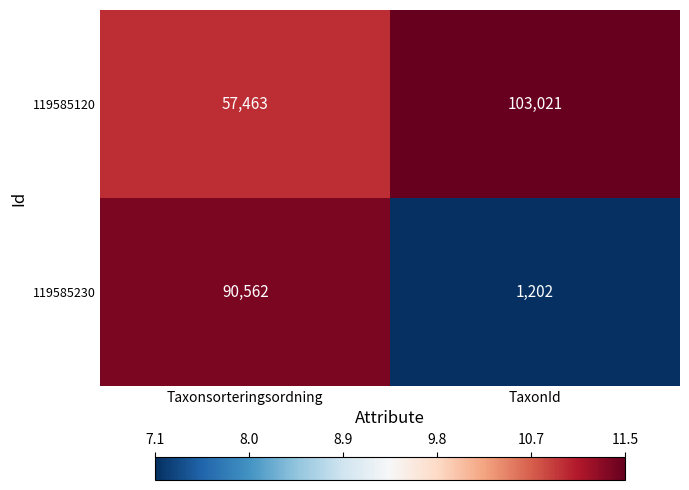

True or false: 119585120 has a value of 57463 at Taxonsorteringsordning.

True